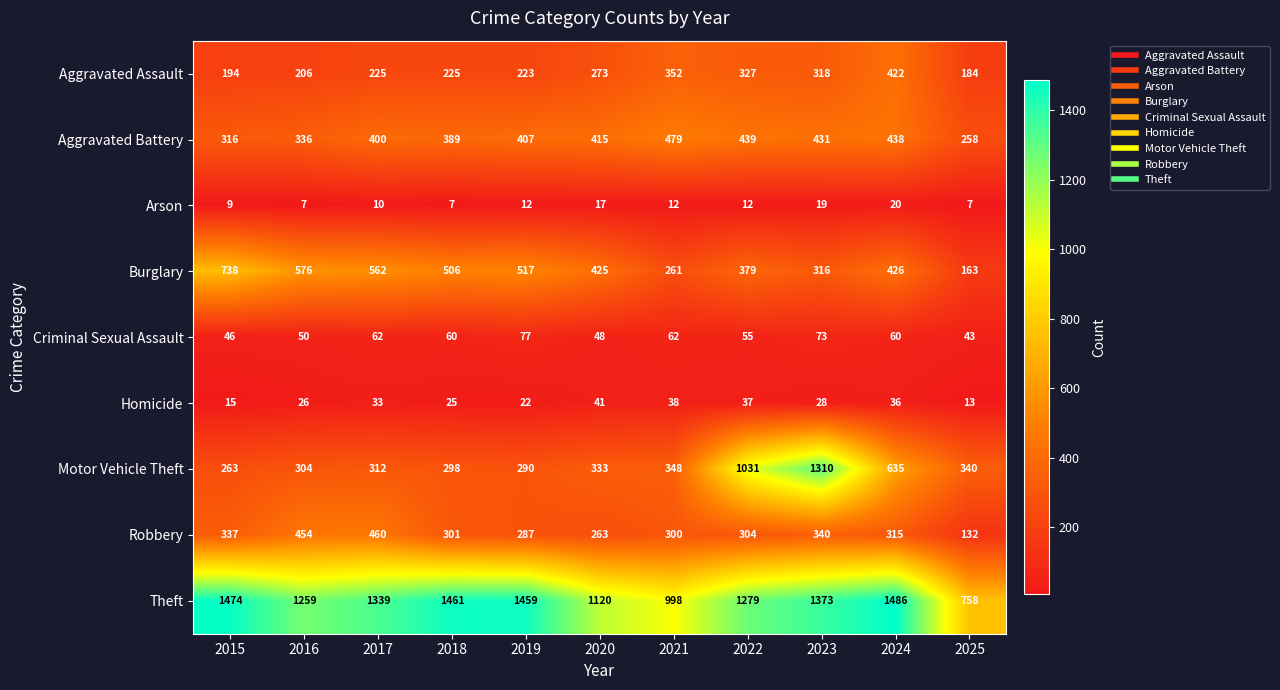

Which category has the highest value across all series?

2024